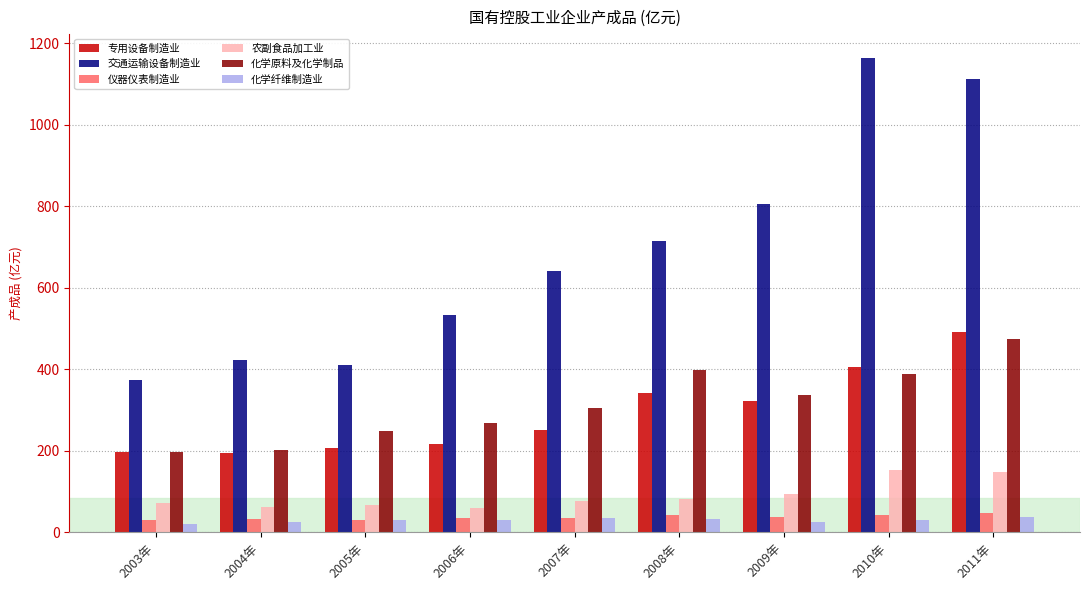

What are all the series names shown in the legend?

专用设备制造业, 交通运输设备制造业, 仪器仪表制造业, 农副食品加工业, 化学原料及化学制品, 化学纤维制造业